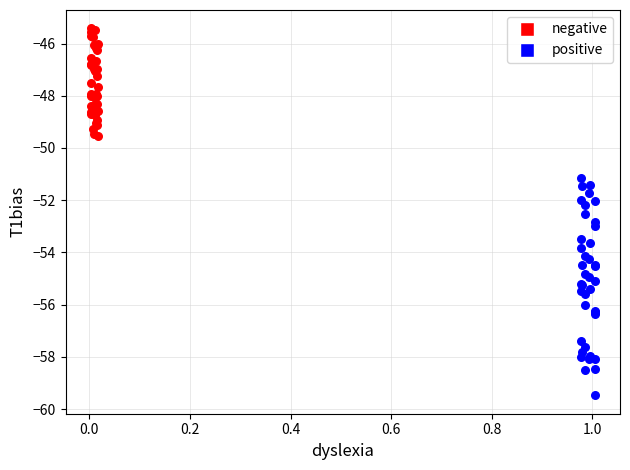

Which series has the largest Y range (max minus min)?

positive